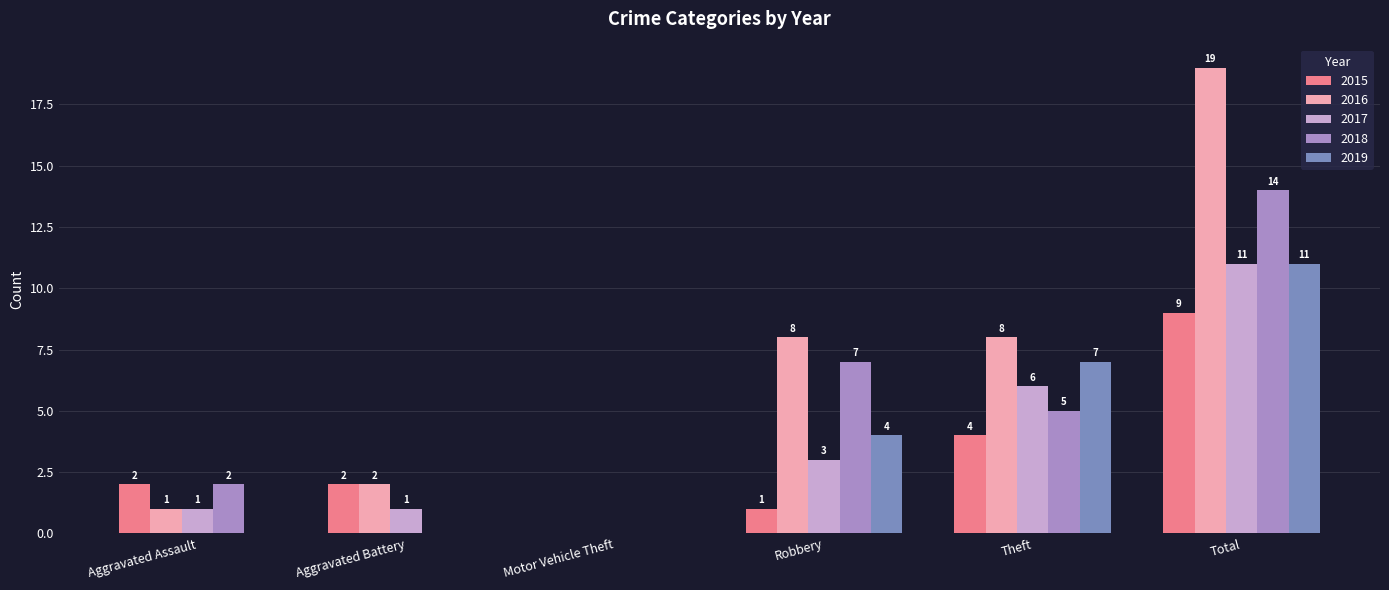

At which label is 2018 closest to 7?

Robbery